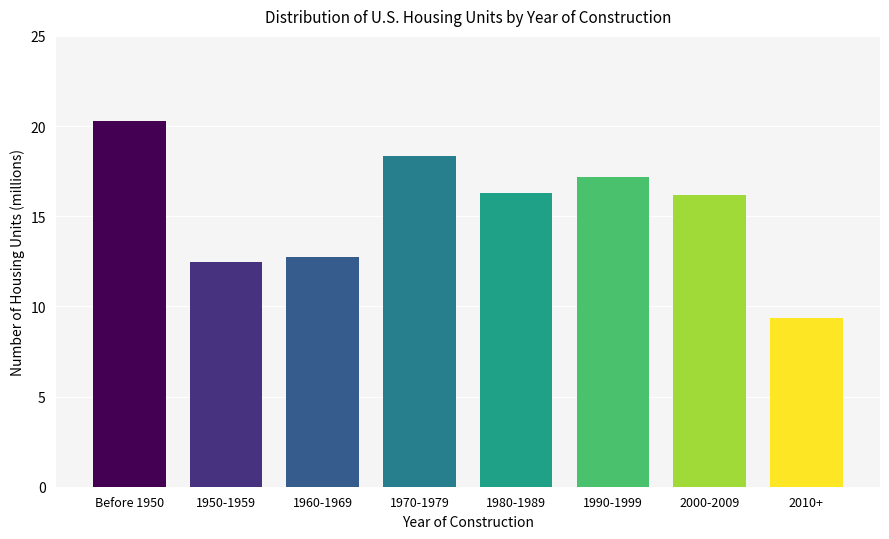

Reading right to left, list all the values displayed in this chart.

2010+=9.4	2000-2009=16.2	1990-1999=17.2	1980-1989=16.3	1970-1979=18.3	1960-1969=12.8	1950-1959=12.5	Before 1950=20.3